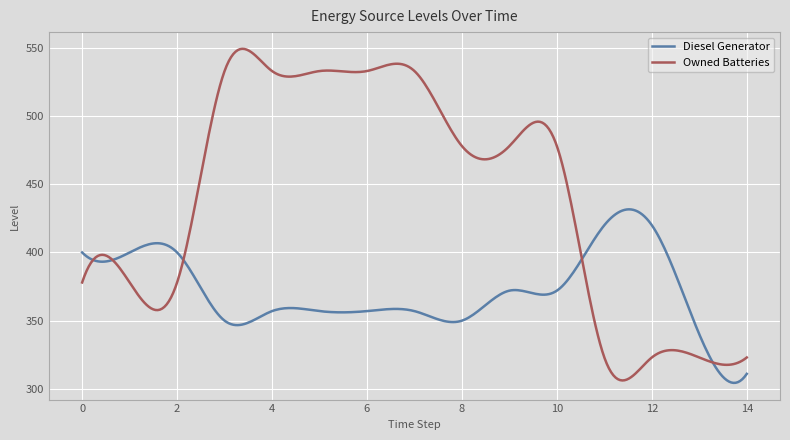

Rank the series by their maximum value, from lowest to highest.

Diesel Generator, Owned Batteries